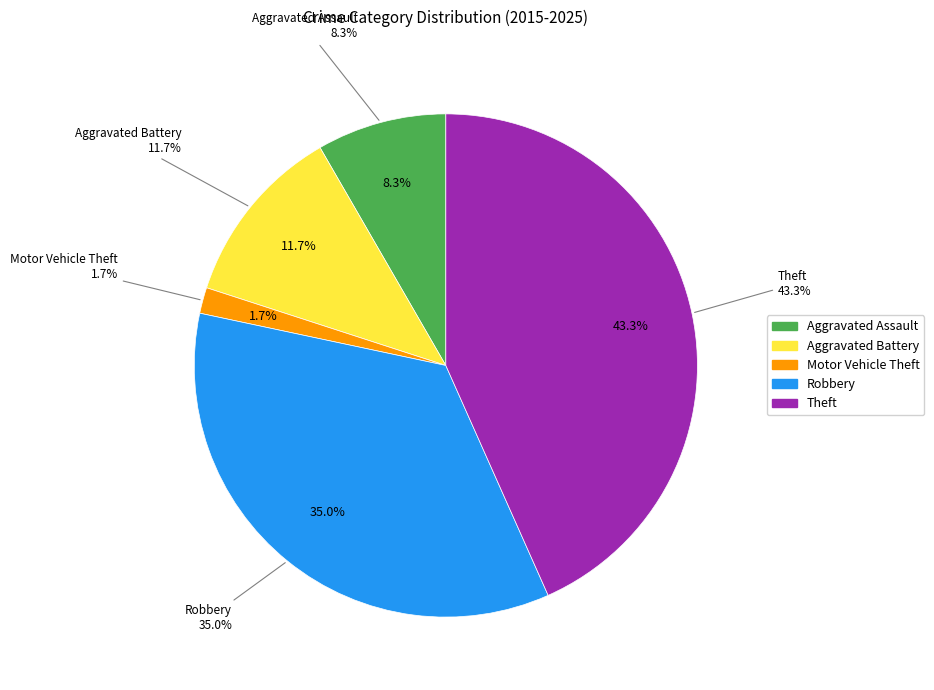

What percentage is NOT represented by Theft?

56.7%